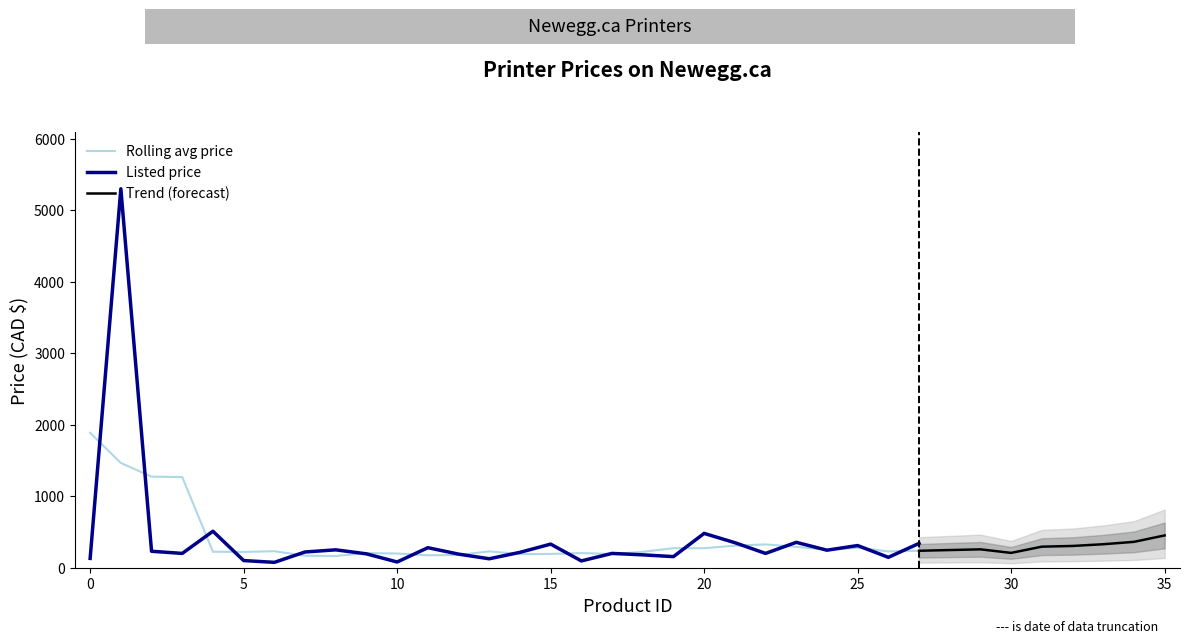

At which category is the sum across all series the highest?

1